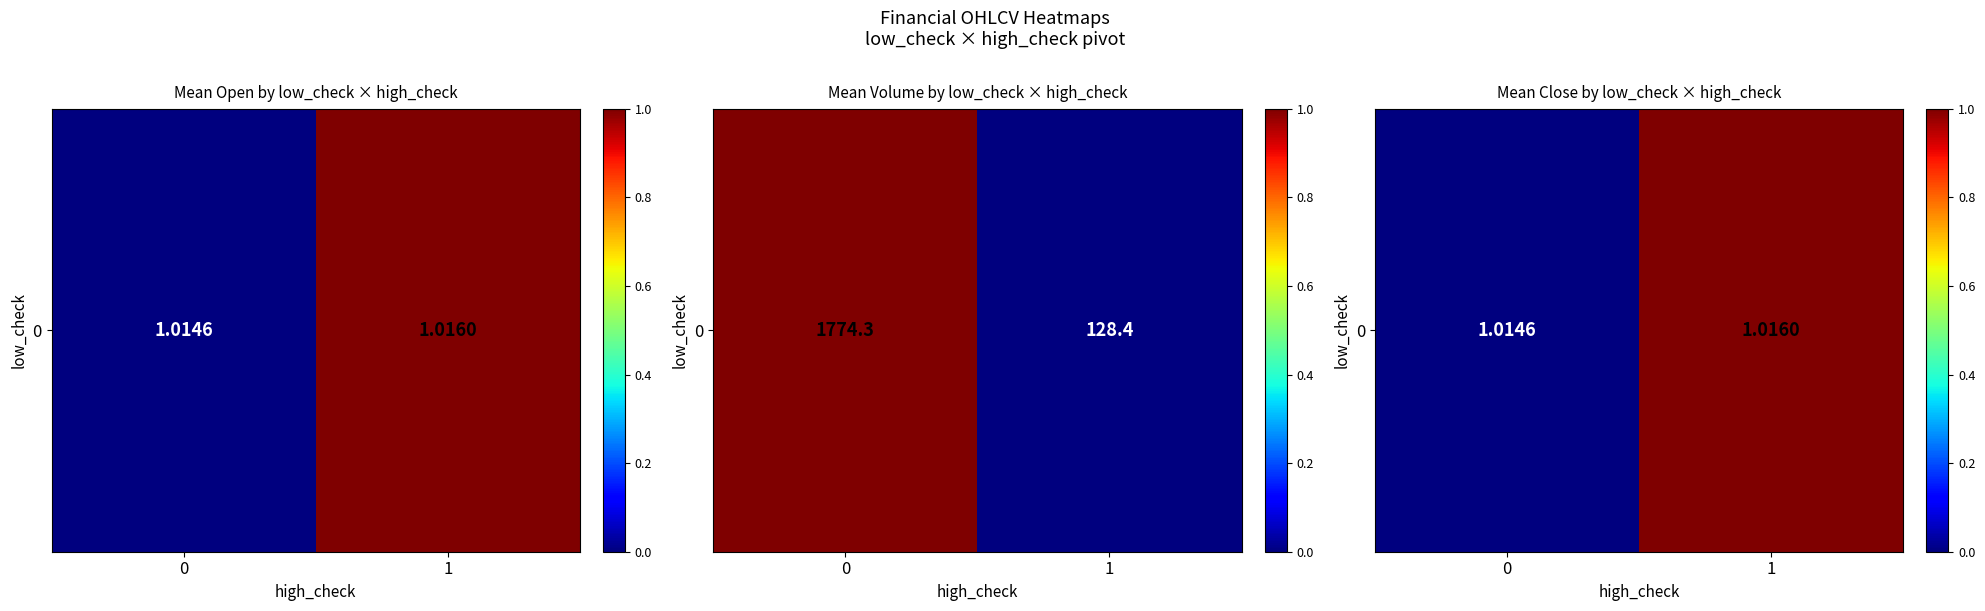

True or false: the data shows 0 at 0.

True